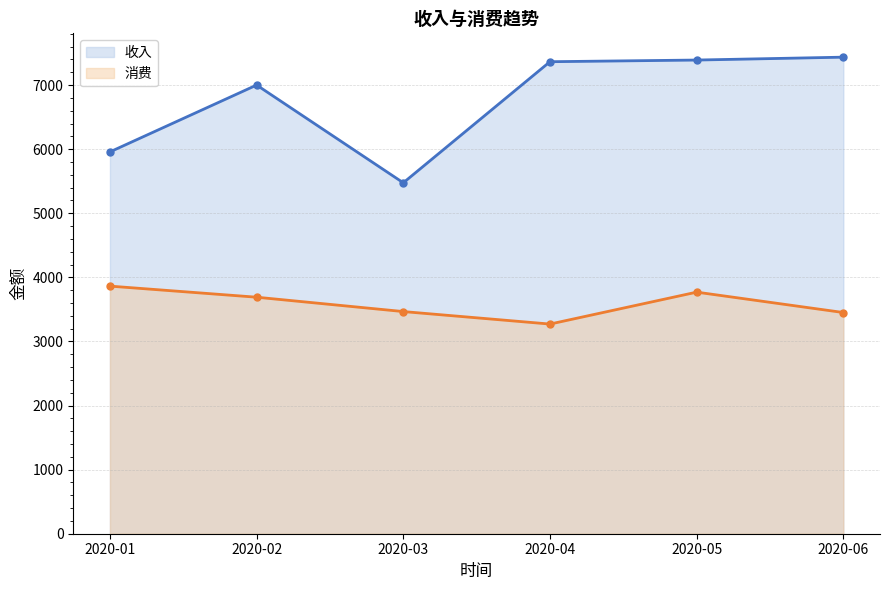

Where is the first local maximum for 消费?

2020-05